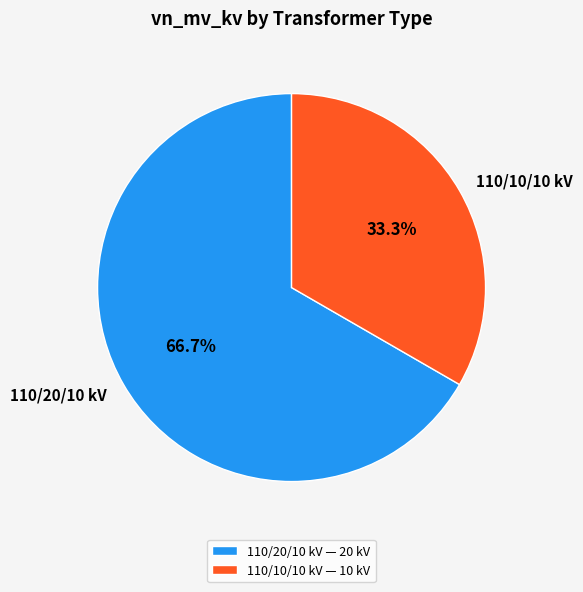

Does any single category account for the majority?

Yes